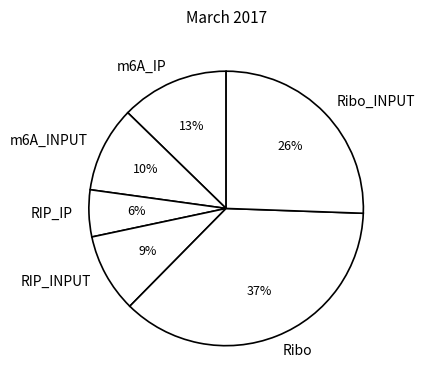

Is the sum of Ribo_INPUT and RIP_INPUT greater than half?

No